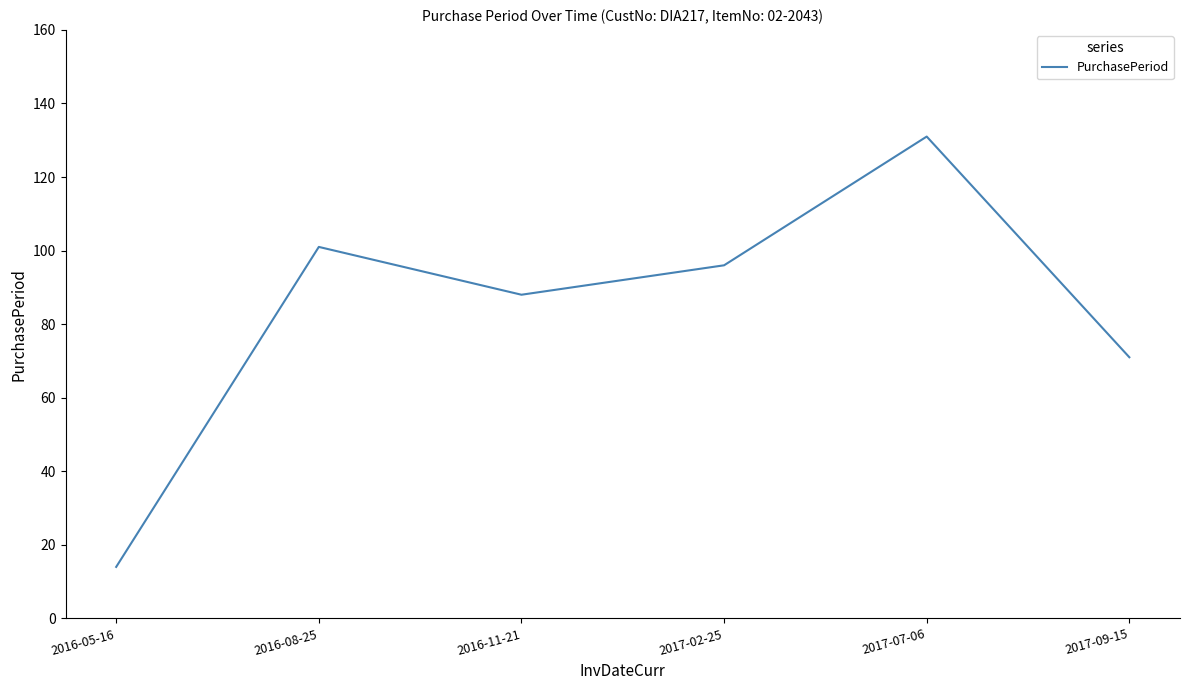

Approximately how many times larger is the value at 2017-09-15 compared to 2017-07-06?

0.5